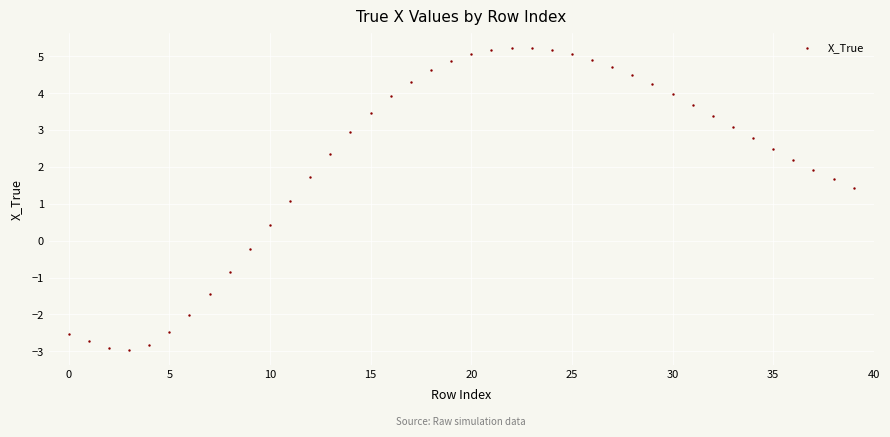

What is the range of Y values (max minus min)?

8.2